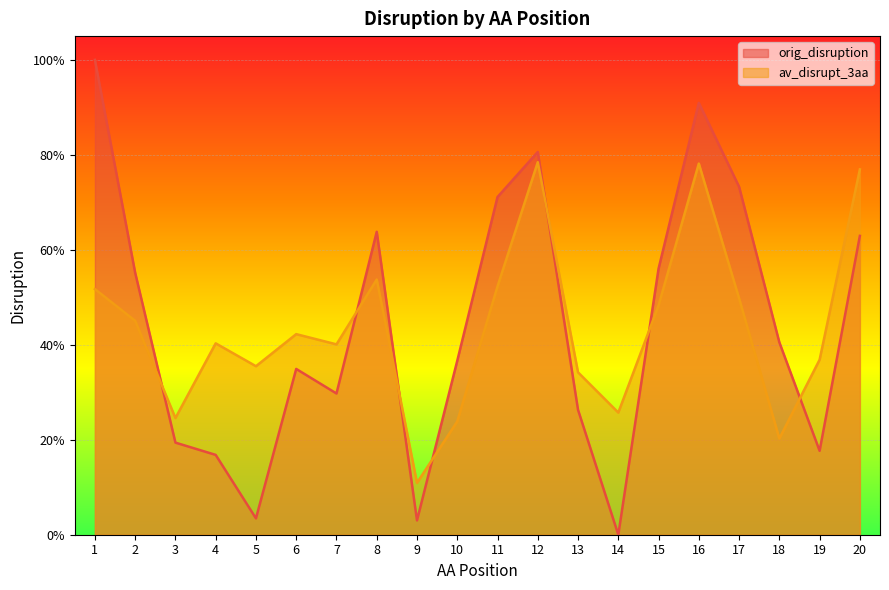

Rank the series by their maximum value, from highest to lowest.

orig_disruption, av_disrupt_3aa